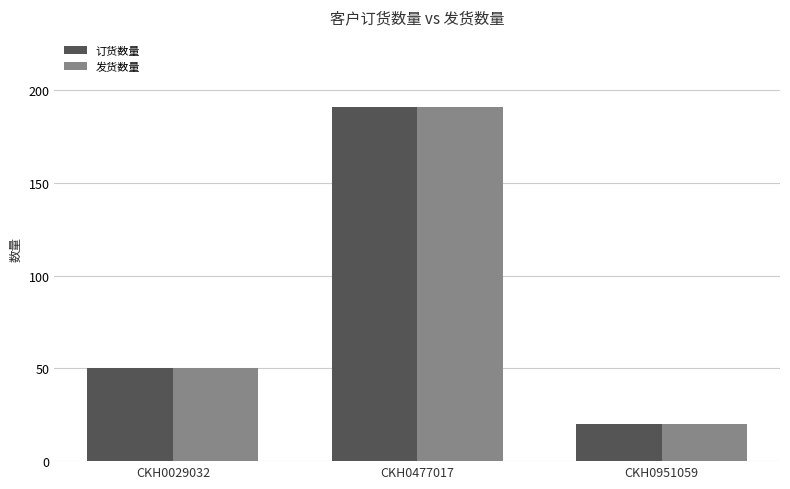

What is the maximum value for 订货数量?

191